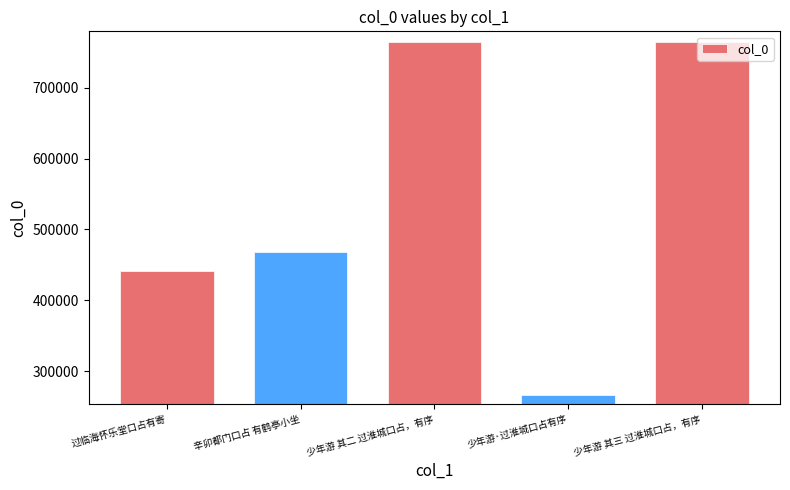

What is the label of the 3rd bar from the left?

少年游 其二 过淮城口占，有序